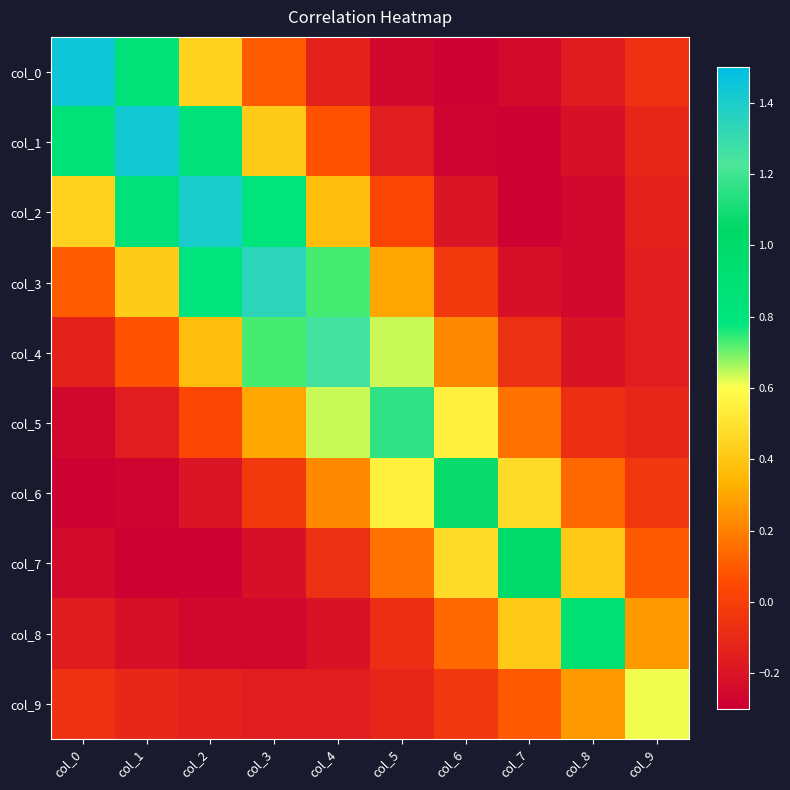

Reading left to right, extract all data points from this chart.

col_0: col_0=1.4	col_1=0.9	col_2=0.4	col_3=0.1	col_4=-0.1	col_5=-0.3	col_6=-0.3	col_7=-0.3	col_8=-0.2	col_9=-0.1
col_1: col_0=0.9	col_1=1.4	col_2=0.8	col_3=0.4	col_4=0.1	col_5=-0.2	col_6=-0.3	col_7=-0.3	col_8=-0.2	col_9=-0.1
col_2: col_0=0.4	col_1=0.8	col_2=1.4	col_3=0.8	col_4=0.4	col_5=0.0	col_6=-0.2	col_7=-0.3	col_8=-0.3	col_9=-0.1
col_3: col_0=0.1	col_1=0.4	col_2=0.8	col_3=1.3	col_4=0.7	col_5=0.3	col_6=-0.0	col_7=-0.2	col_8=-0.3	col_9=-0.2
col_4: col_0=-0.1	col_1=0.1	col_2=0.4	col_3=0.7	col_4=1.3	col_5=0.6	col_6=0.2	col_7=-0.1	col_8=-0.2	col_9=-0.2
col_5: col_0=-0.3	col_1=-0.2	col_2=0.0	col_3=0.3	col_4=0.6	col_5=1.2	col_6=0.6	col_7=0.2	col_8=-0.1	col_9=-0.1
col_6: col_0=-0.3	col_1=-0.3	col_2=-0.2	col_3=-0.0	col_4=0.2	col_5=0.6	col_6=1.1	col_7=0.5	col_8=0.1	col_9=-0.0
col_7: col_0=-0.3	col_1=-0.3	col_2=-0.3	col_3=-0.2	col_4=-0.1	col_5=0.2	col_6=0.5	col_7=1.0	col_8=0.4	col_9=0.1
col_8: col_0=-0.2	col_1=-0.2	col_2=-0.3	col_3=-0.3	col_4=-0.2	col_5=-0.1	col_6=0.1	col_7=0.4	col_8=0.9	col_9=0.3
col_9: col_0=-0.1	col_1=-0.1	col_2=-0.1	col_3=-0.2	col_4=-0.2	col_5=-0.1	col_6=-0.0	col_7=0.1	col_8=0.3	col_9=0.6